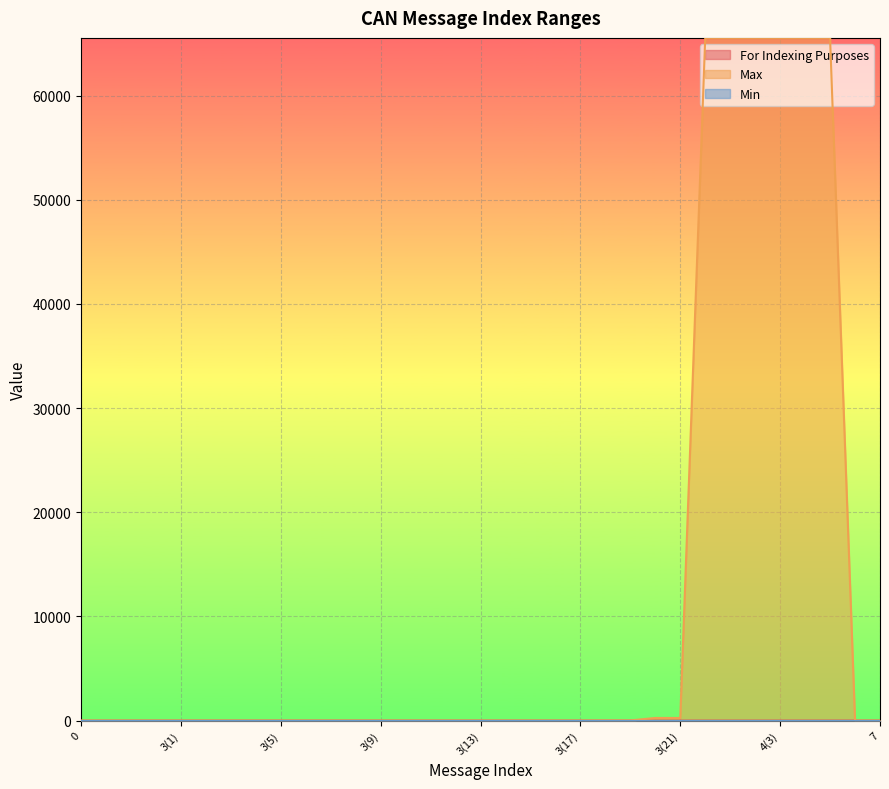

Does the chart display data point markers on the line(s)?

No